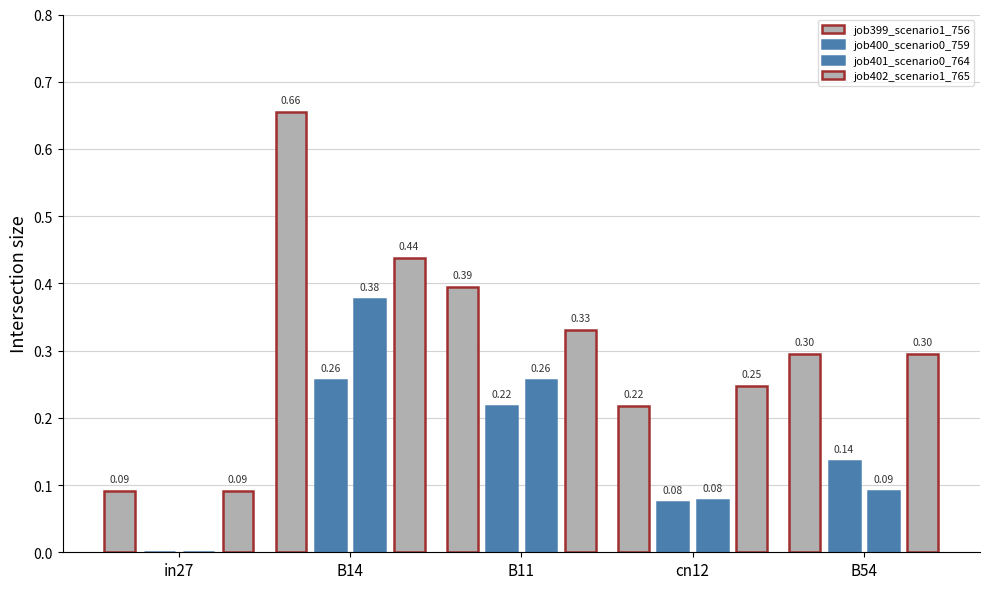

Count the number of categories in the chart.

5